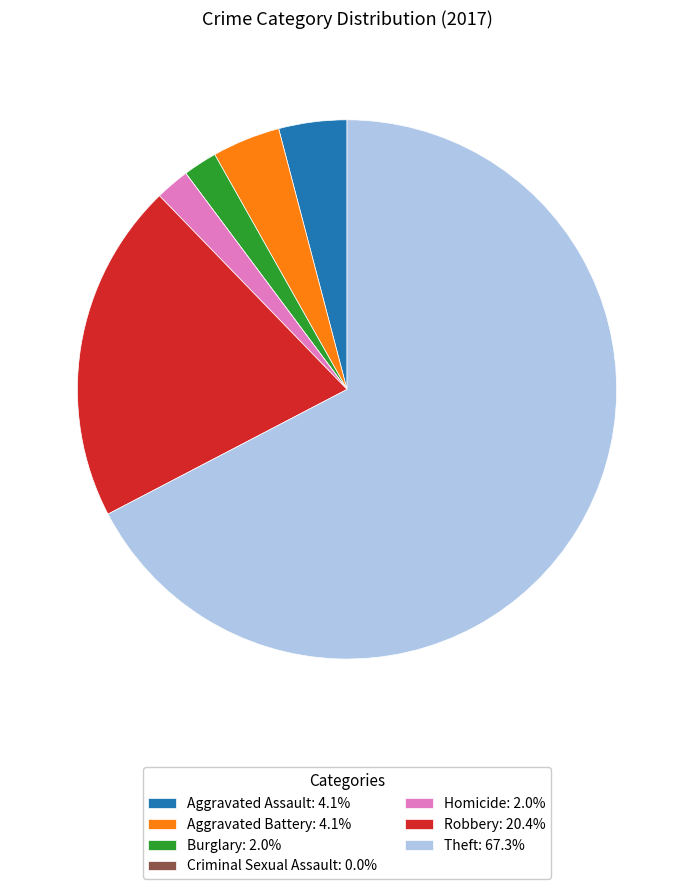

What is the ratio of the value at Homicide: 2.0% to the value at Aggravated Assault: 4.1%?

0.5